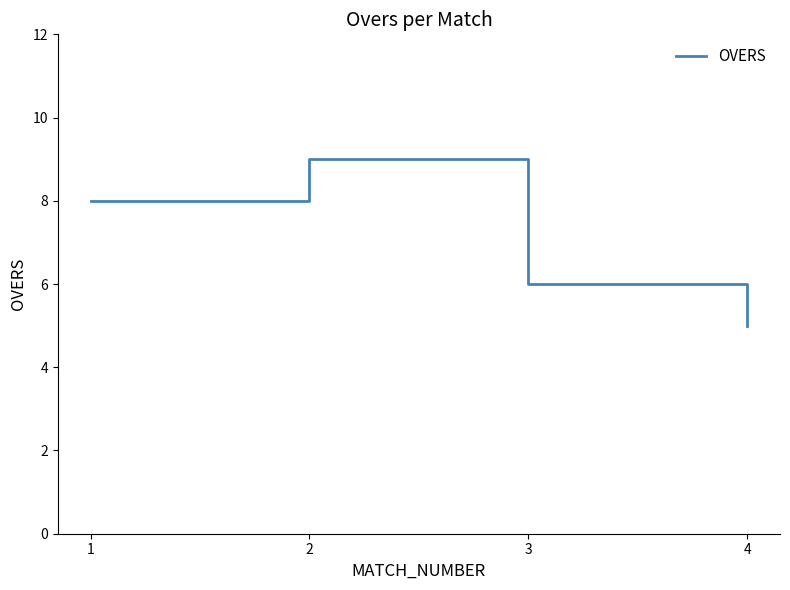

What is the change in value from 3 to 4?

-1